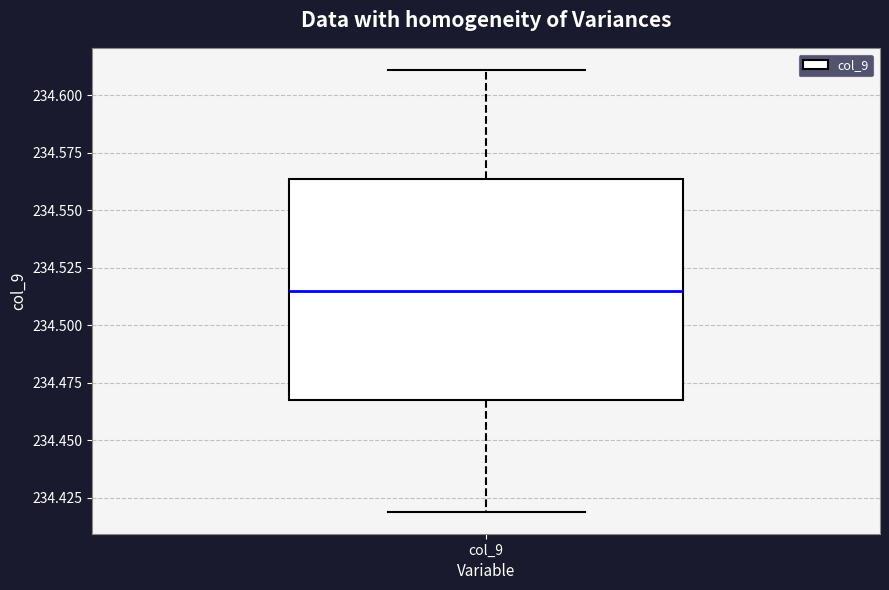

Where does the median line of the box for col_9 sit on the y-axis? The values are not printed on the chart, so give them approximately, as read against the axis.

234.515